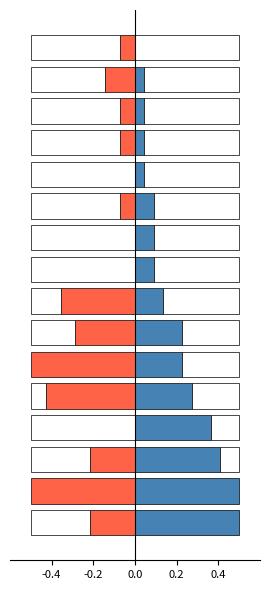

How many data points in Week 2 Points are less than 0?

12